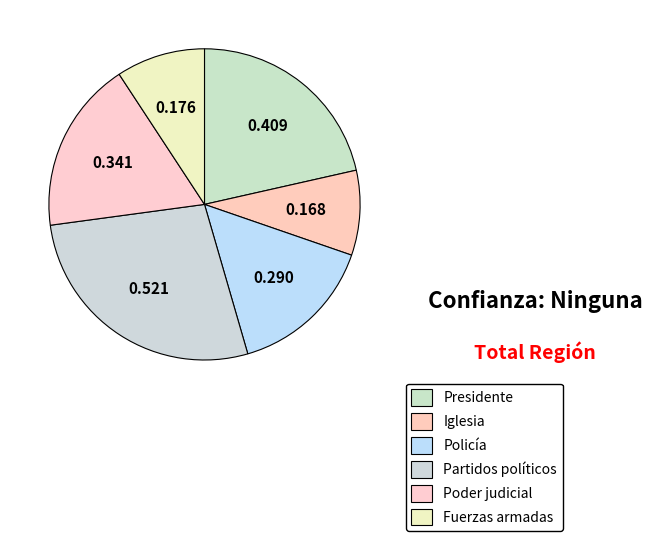

Which category has the biggest portion of the pie?

Partidos políticos